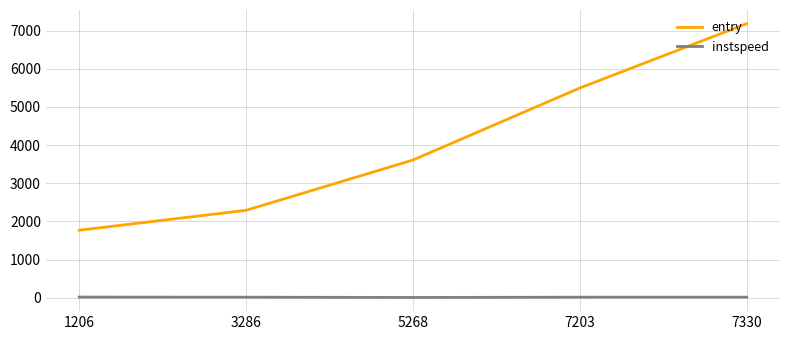

In instspeed, how many points are lower than both neighbors (excluding endpoints)?

1